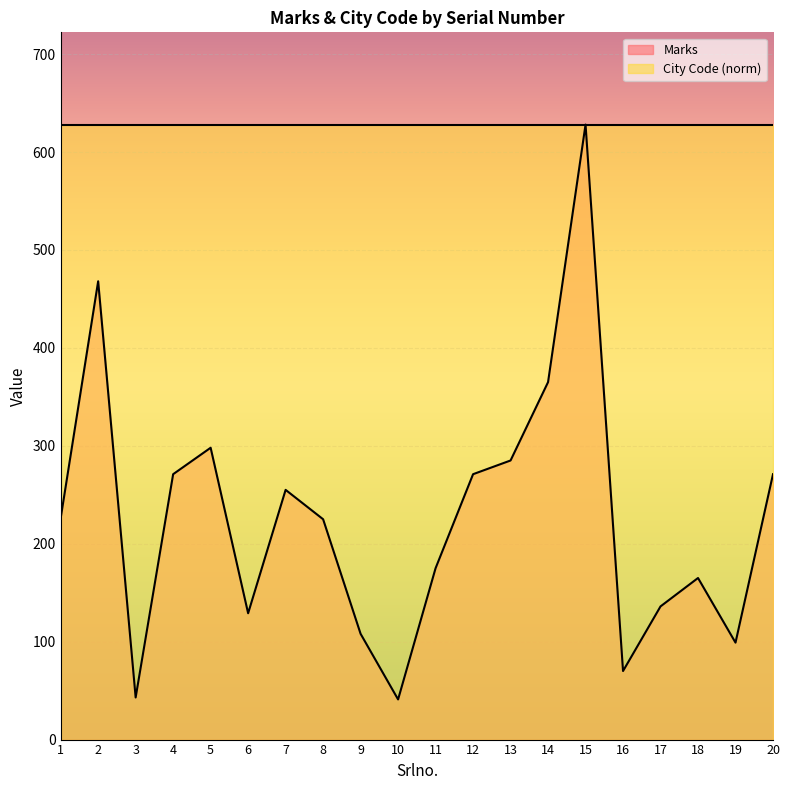

How many data points are above 226?

9